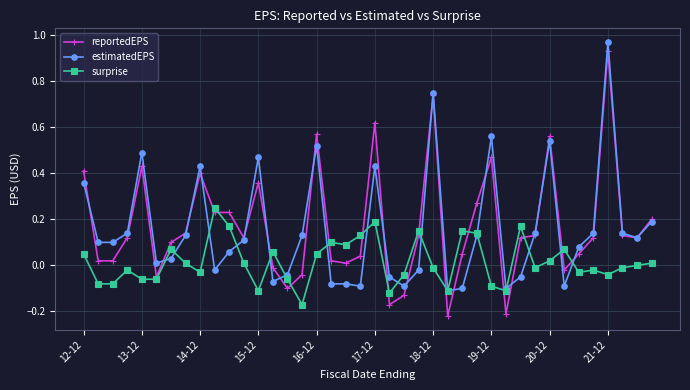

What is the sum of all reportedEPS values?

6.9